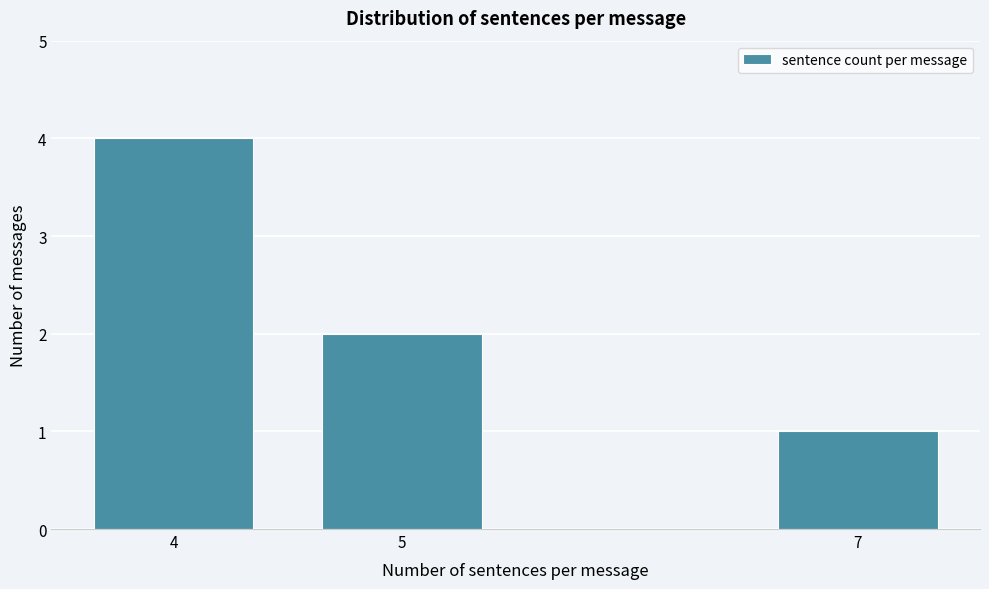

Reading left to right, transcribe all the data shown in this chart.

4=4	5=2	7=1